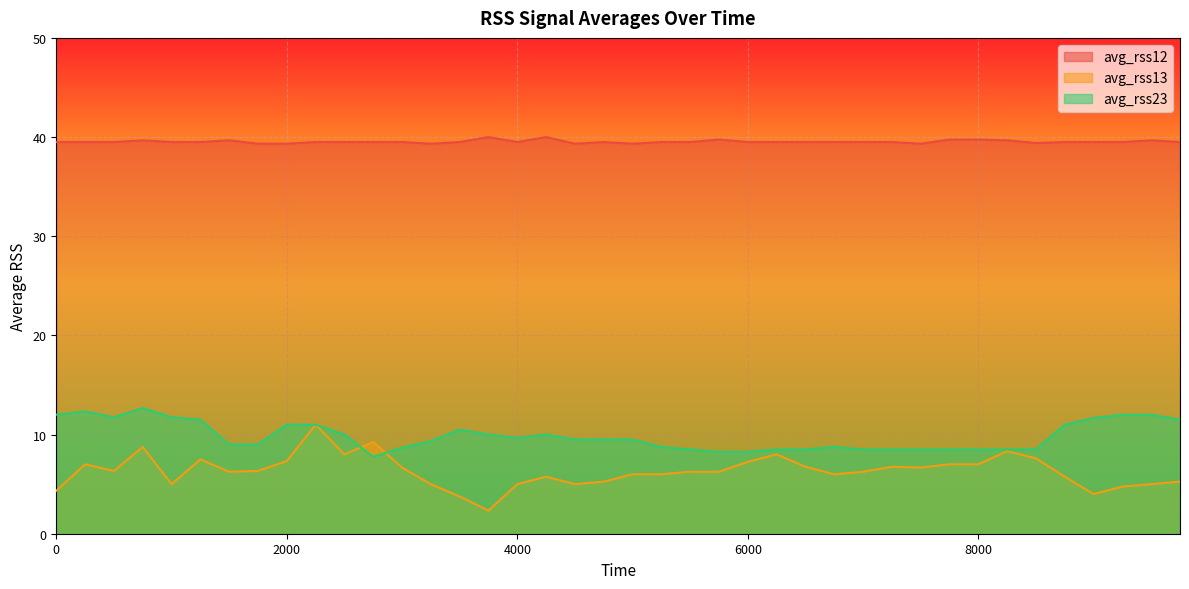

Which series changed the most between 2000 and 4250?

avg_rss13